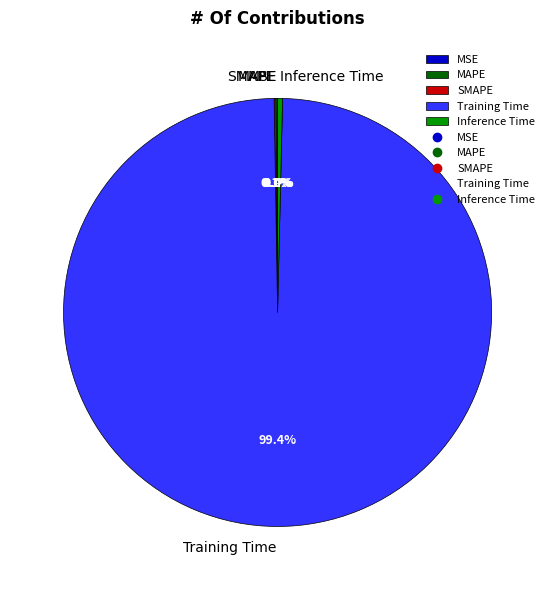

What is the majority slice?

Training Time